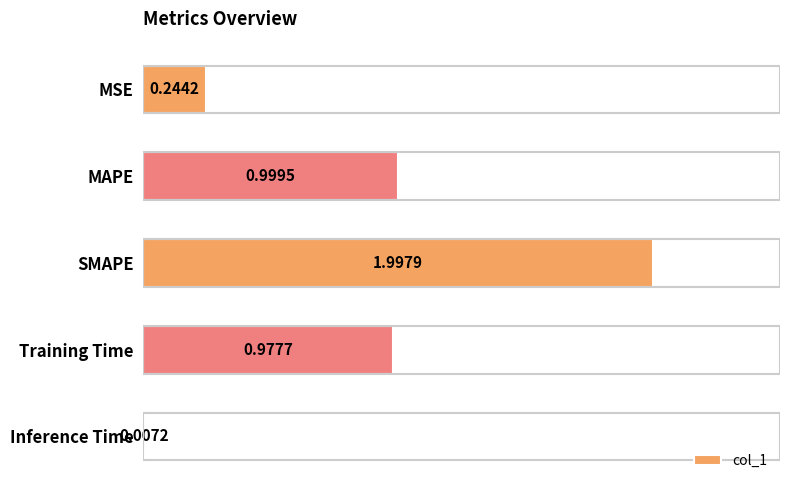

At which label is the value closest to 1?

MAPE